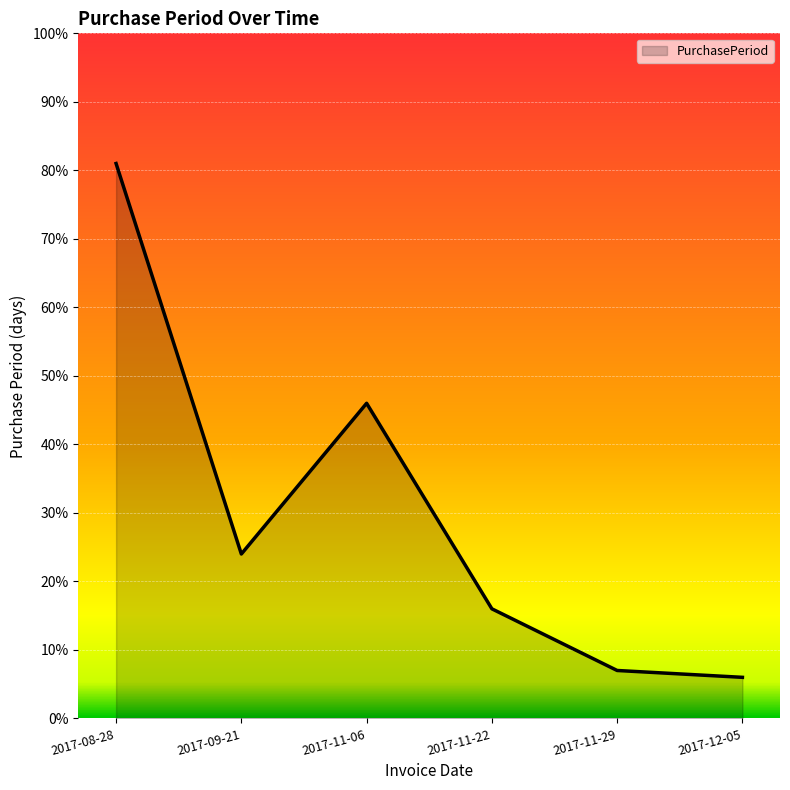

Which label corresponds to the largest value in the chart?

2017-08-28